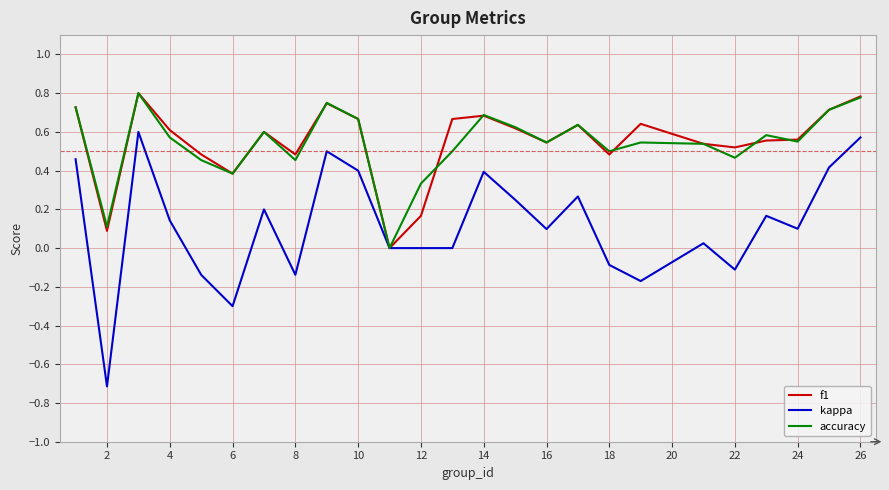

How many values in f1 are above zero?

24